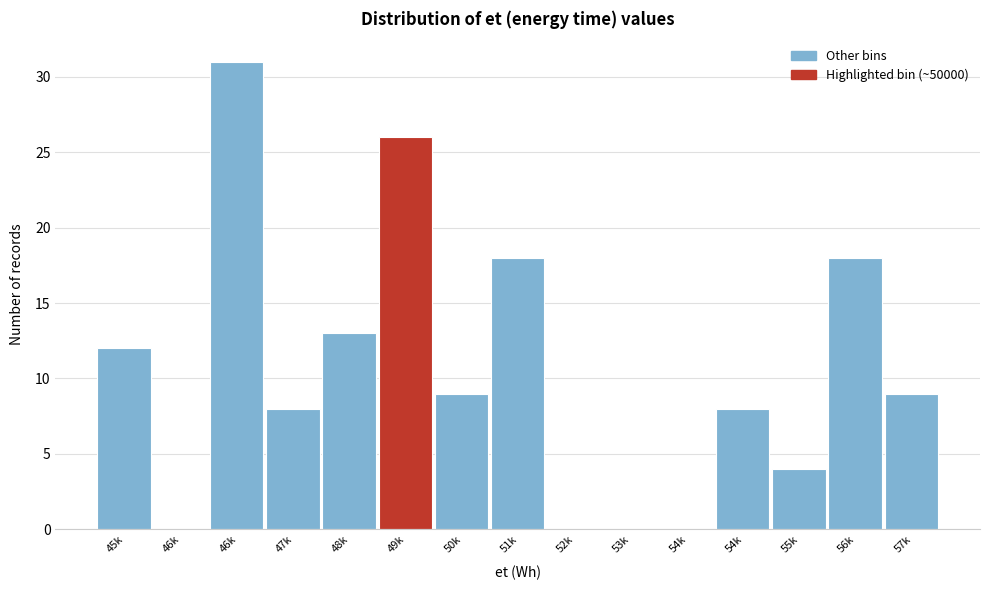

How many distinct data groups are displayed?

1